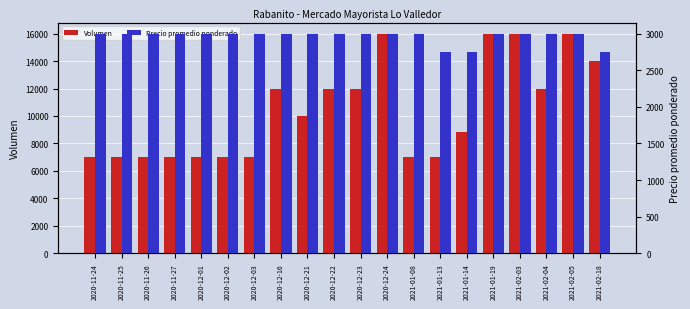

Which category has the lowest value in the Precio promedio ponderado series?

2021-01-13